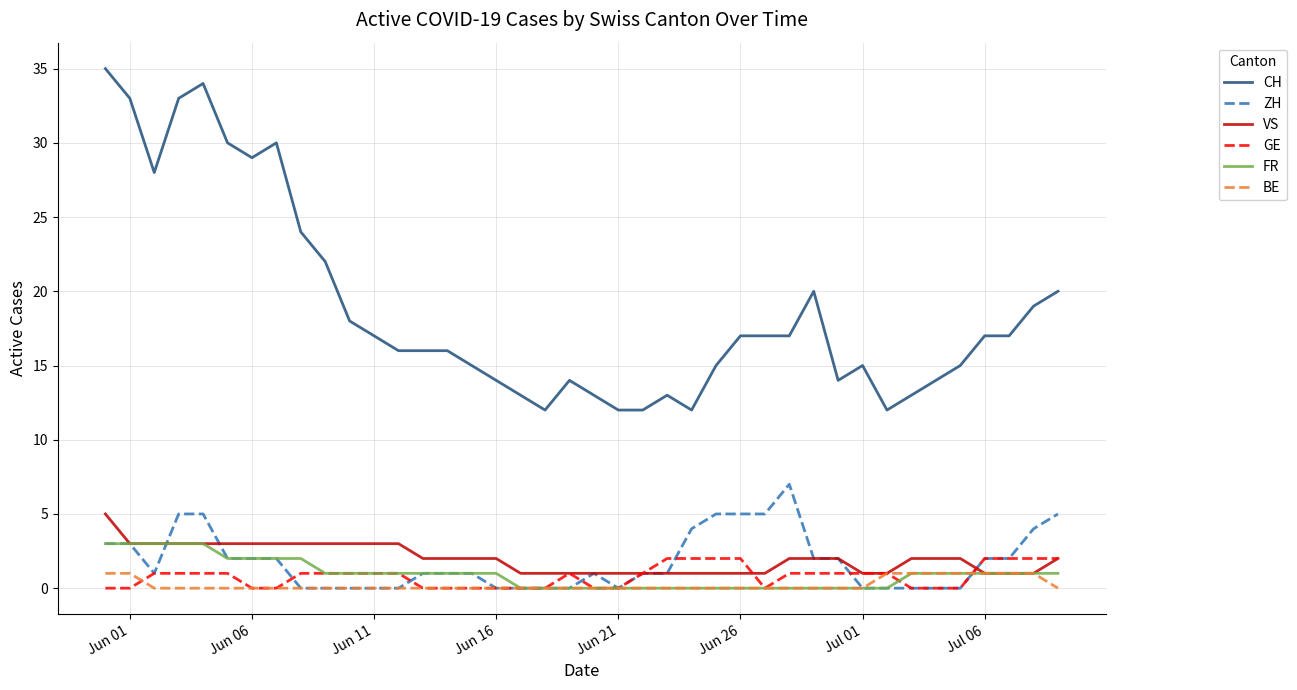

Which series has the largest range (max minus min)?

CH